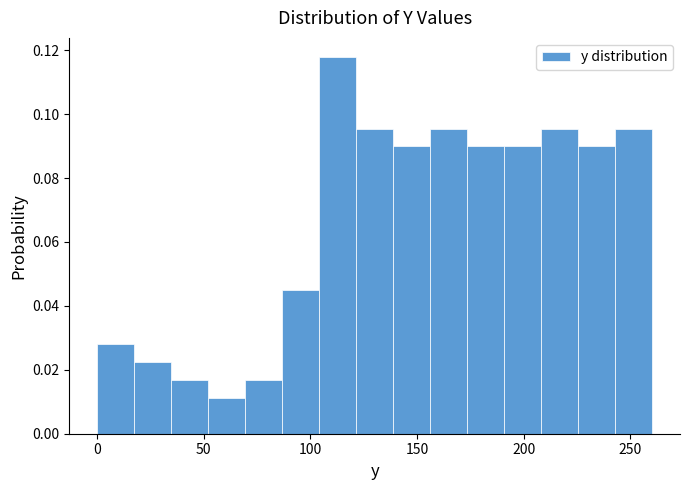

Around what value on the x-axis is the tallest bar? Give the approximate position of its centre, as read against the axis.

115